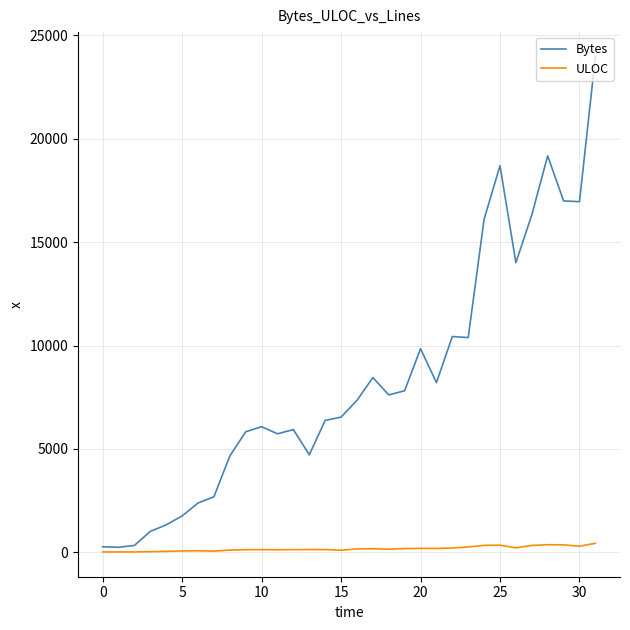

What is the difference between the second highest and minimum values in the Bytes series?

18939